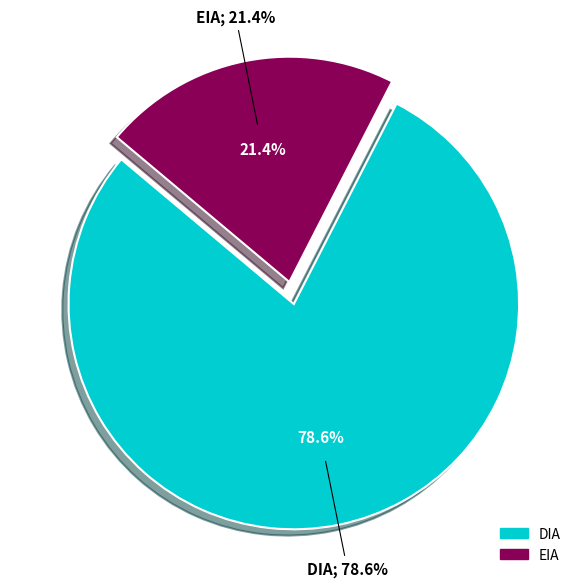

Is it true that DIA is 79% of the pie?

True